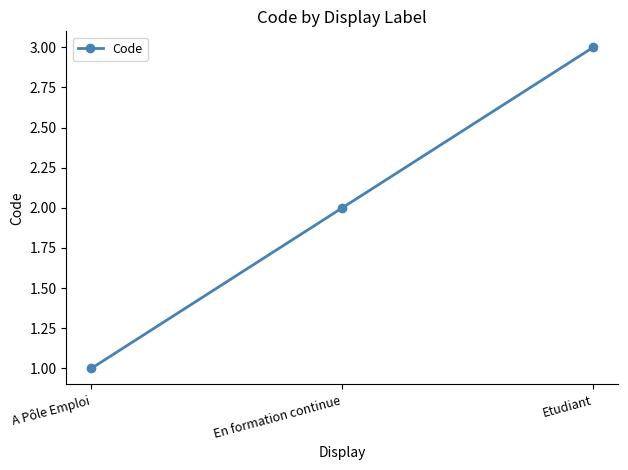

Count the values in the range 1 to 3.

3